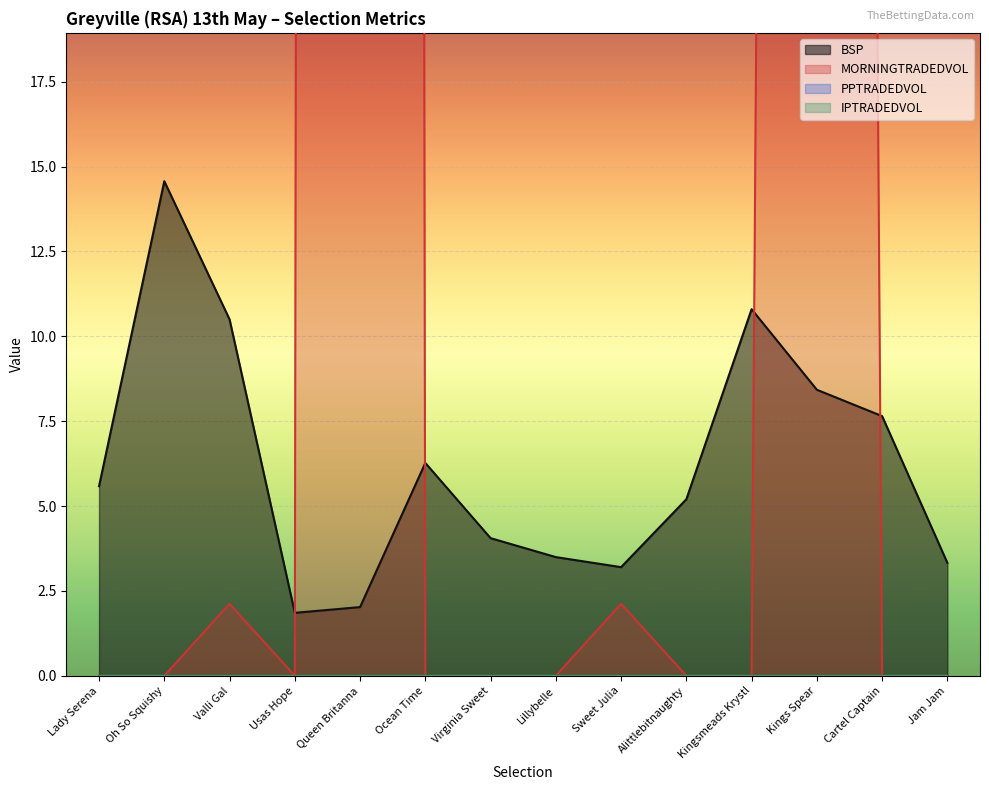

What value does the BSP series have at Lillybelle?

3.5